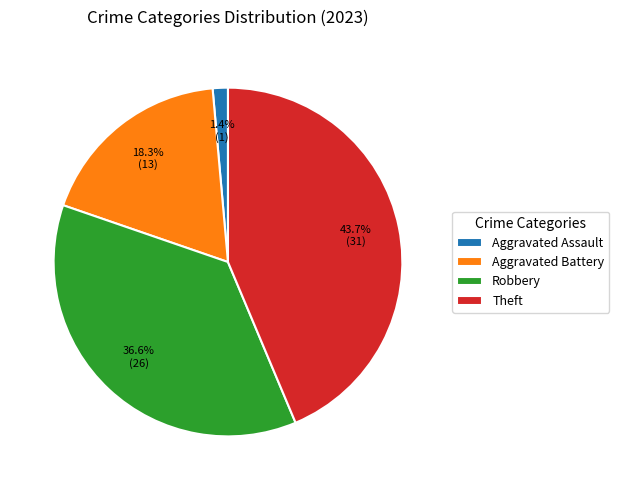

Is Aggravated Assault the majority of the pie?

No